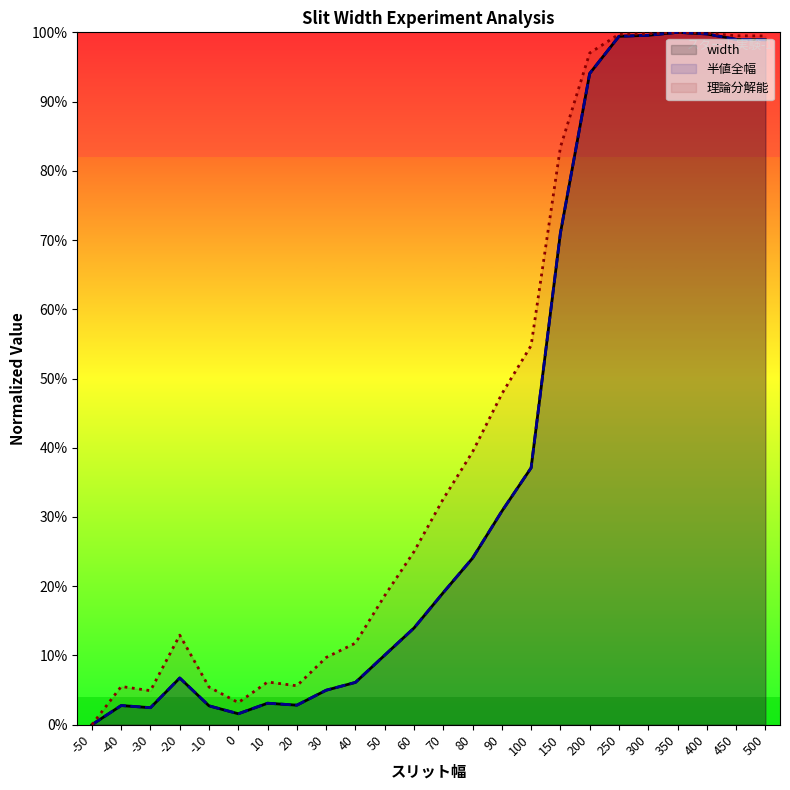

List the labels in order of 半値全幅 value, smallest first.

-50, 0, -30, -10, -40, 20, 10, 30, 40, -20, 50, 60, 70, 80, 90, 100, 150, 200, 500, 450, 250, 300, 400, 350